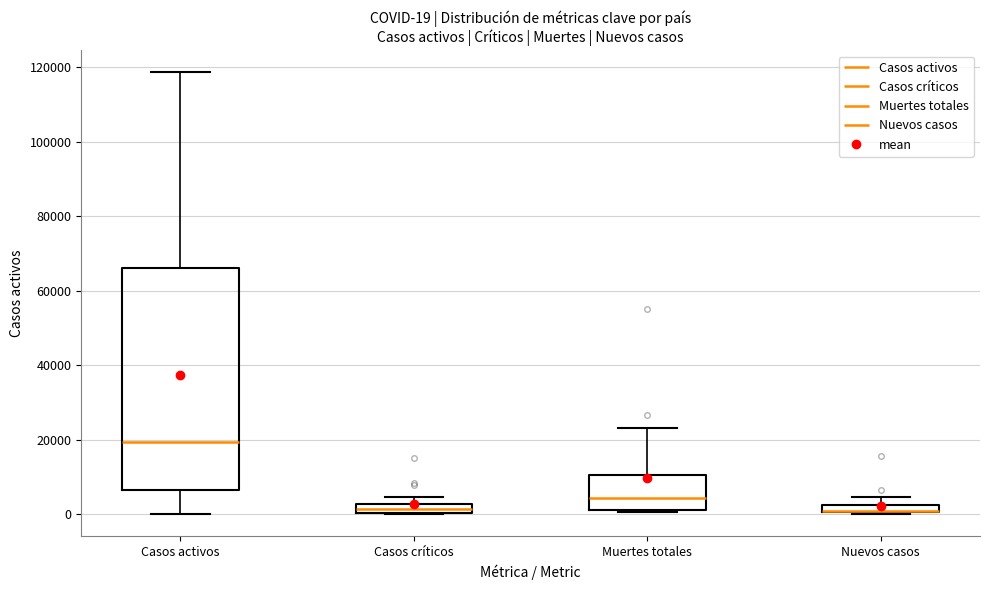

Which box is the tallest, from its lower edge to its upper edge?

Casos activos